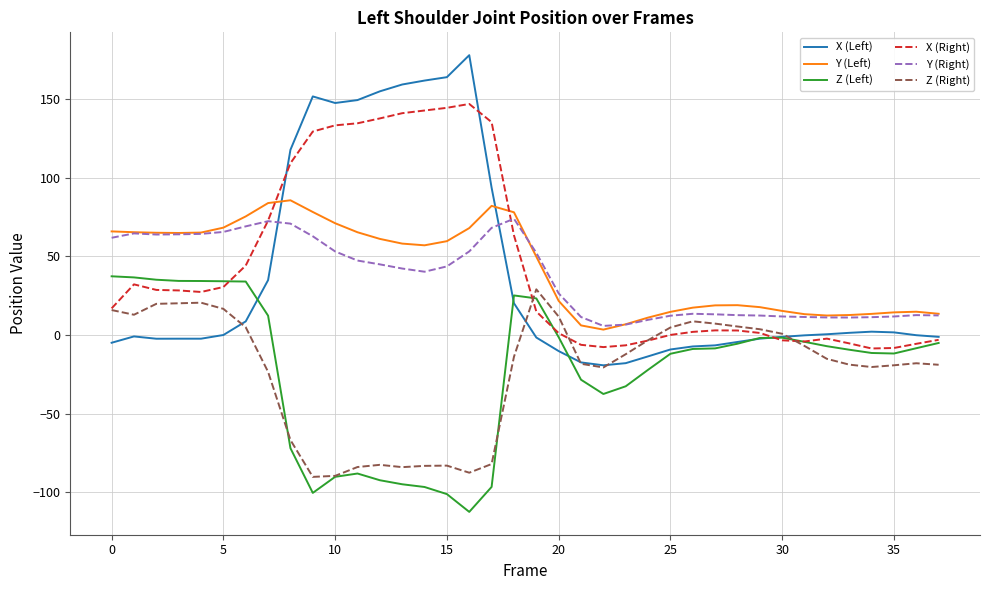

What is the smallest value displayed?

-112.4